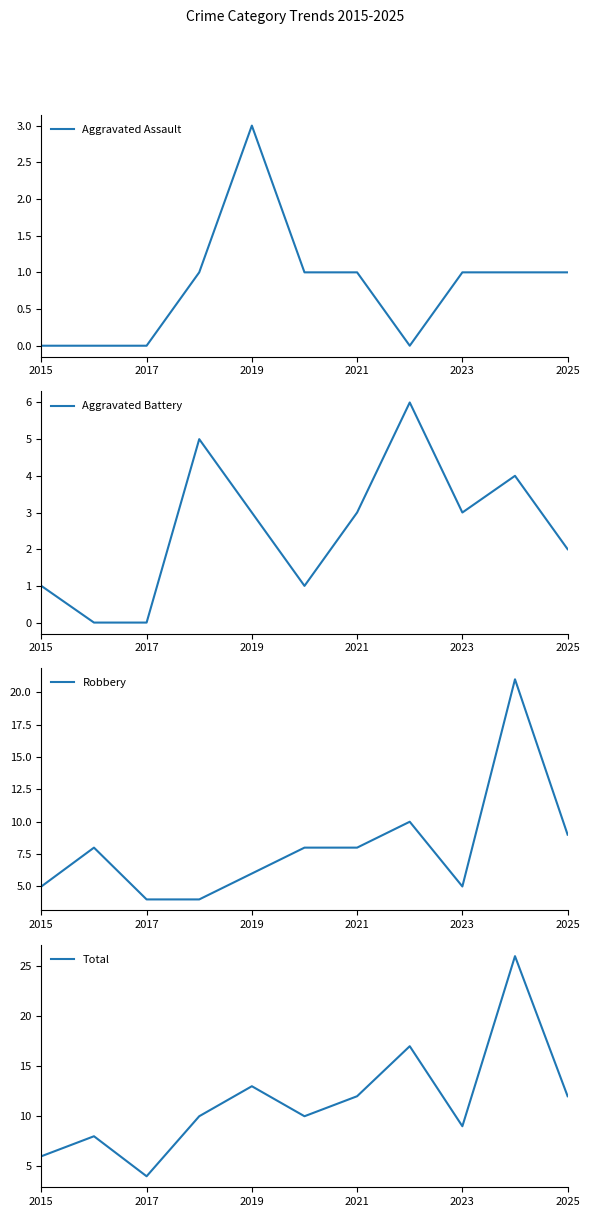

Which category has the highest value in the Aggravated Assault series?

2019